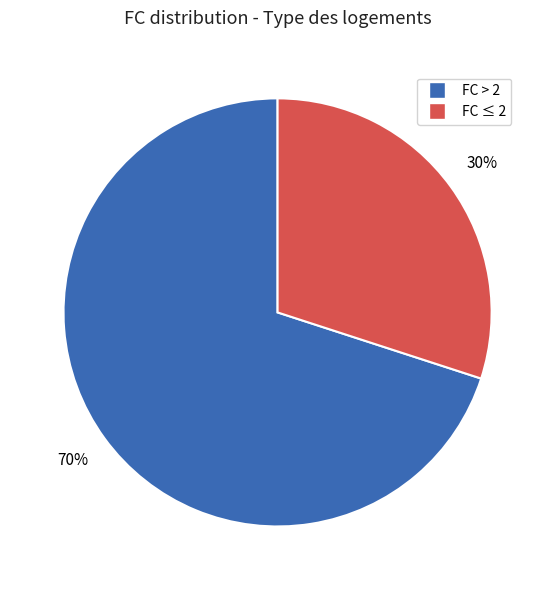

Is there a majority slice in this chart?

Yes